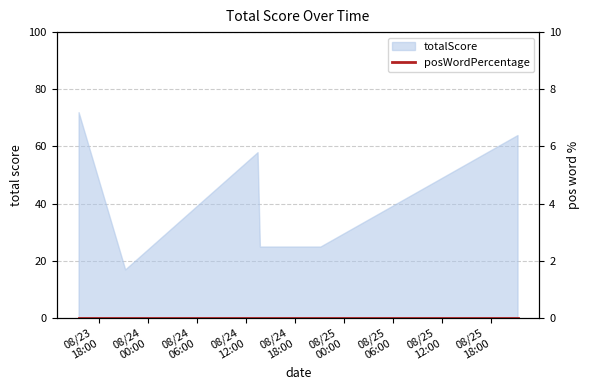

The chart shows a value of 58 at 2016-08-24 13:27:02. True or false?

True